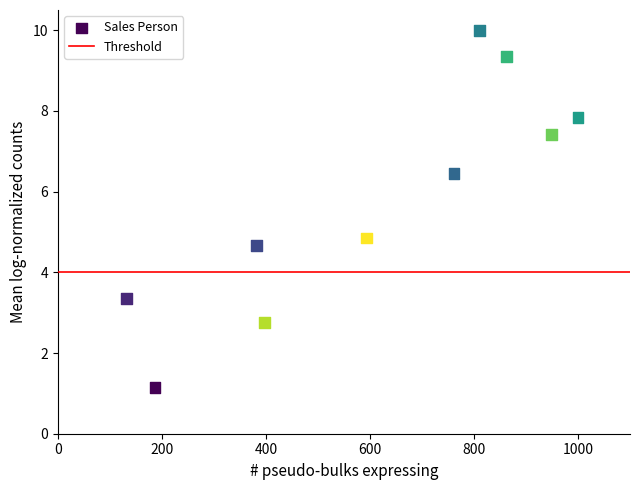

What Y value in the scatter plot is closest to 5?

4.9